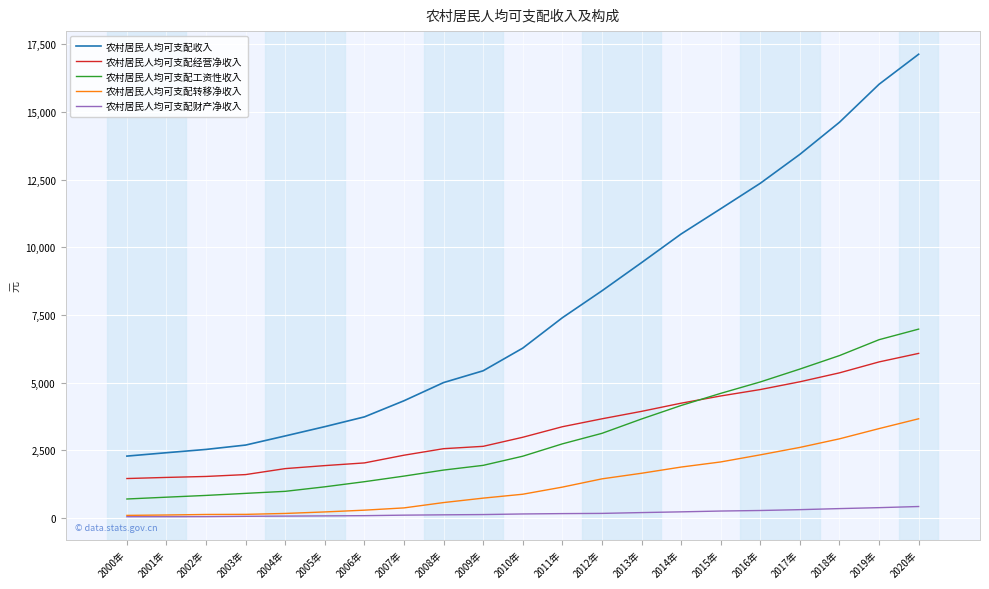

At 2007年, list the series in order from smallest to largest.

农村居民人均可支配财产净收入, 农村居民人均可支配转移净收入, 农村居民人均可支配工资性收入, 农村居民人均可支配经营净收入, 农村居民人均可支配收入